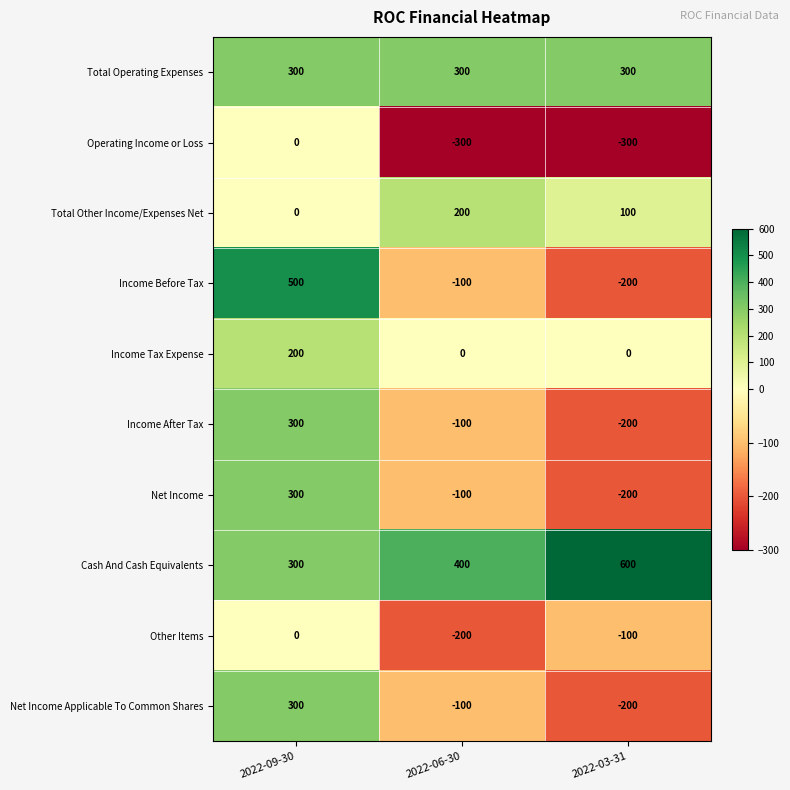

Reading left to right, what are all the values shown in this chart?

Total Operating Expenses: 300	300	300
Operating Income or Loss: 0	-300	-300
Total Other Income/Expenses Net: 0	200	100
Income Before Tax: 500	-100	-200
Income Tax Expense: 200	0	0
Income After Tax: 300	-100	-200
Net Income: 300	-100	-200
Cash And Cash Equivalents: 300	400	600
Other Items: 0	-200	-100
Net Income Applicable To Common Shares: 300	-100	-200